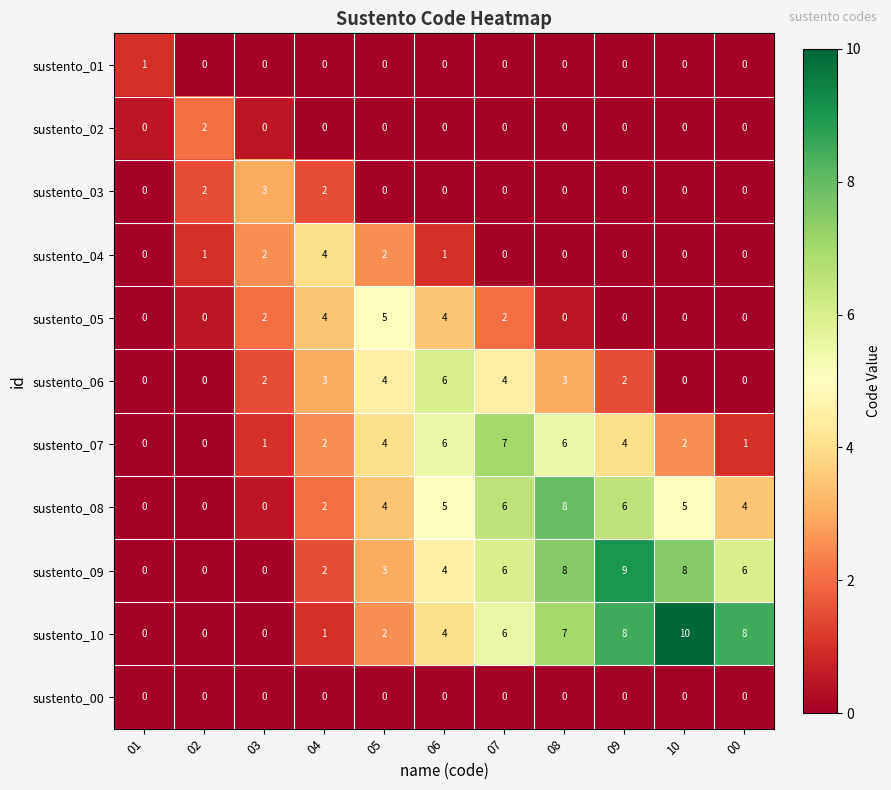

Where is sustento_10 nearest to the value 5?

06